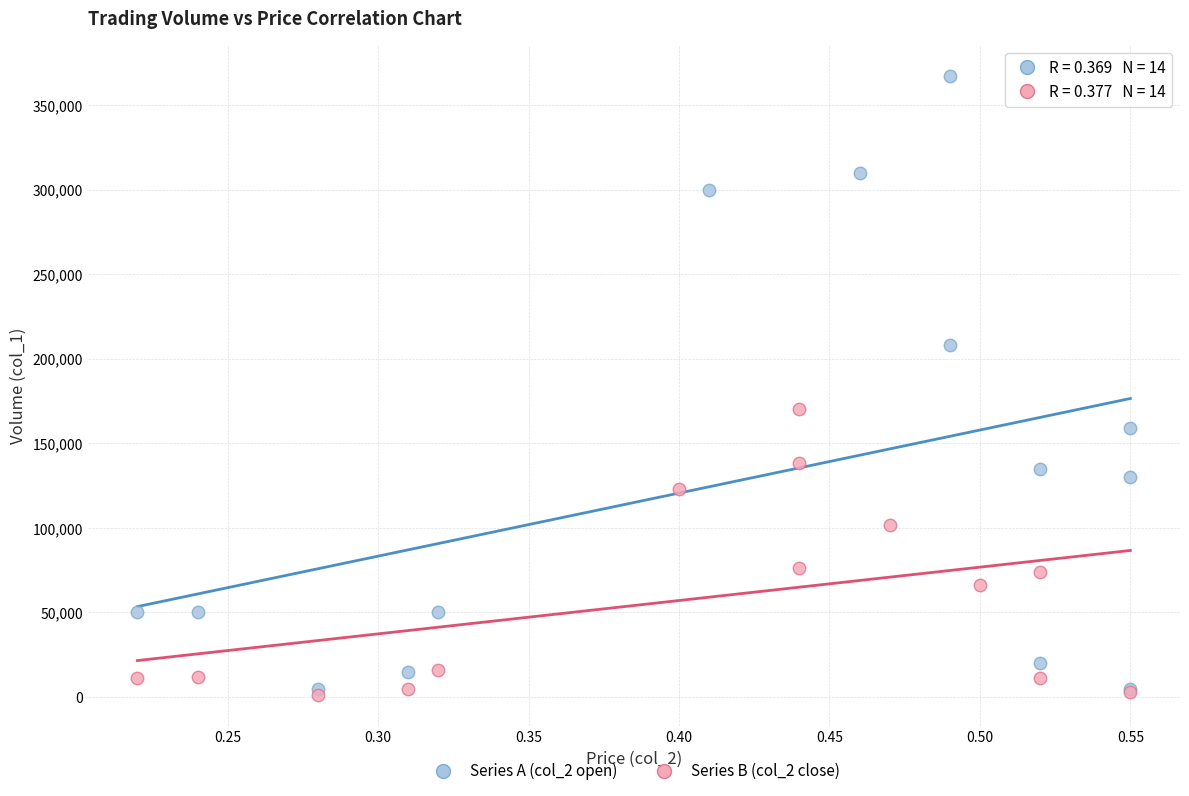

Which series contains the highest Y value?

Series A (col_2 open)